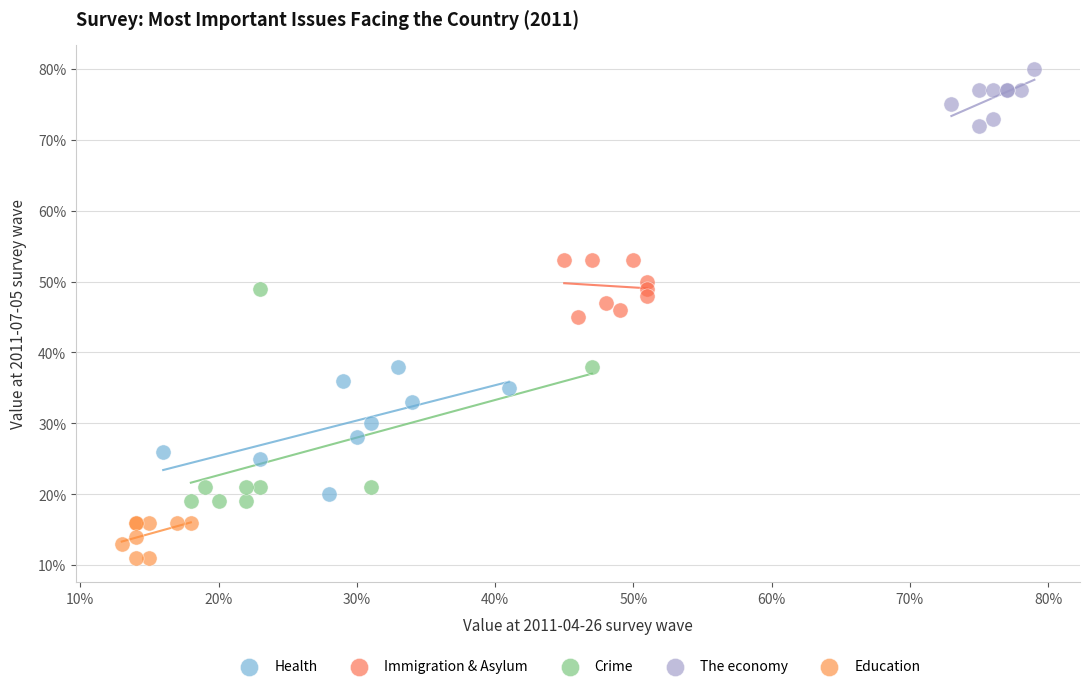

What are all the series names shown in the legend?

Health, Immigration & Asylum, Crime, The economy, Education